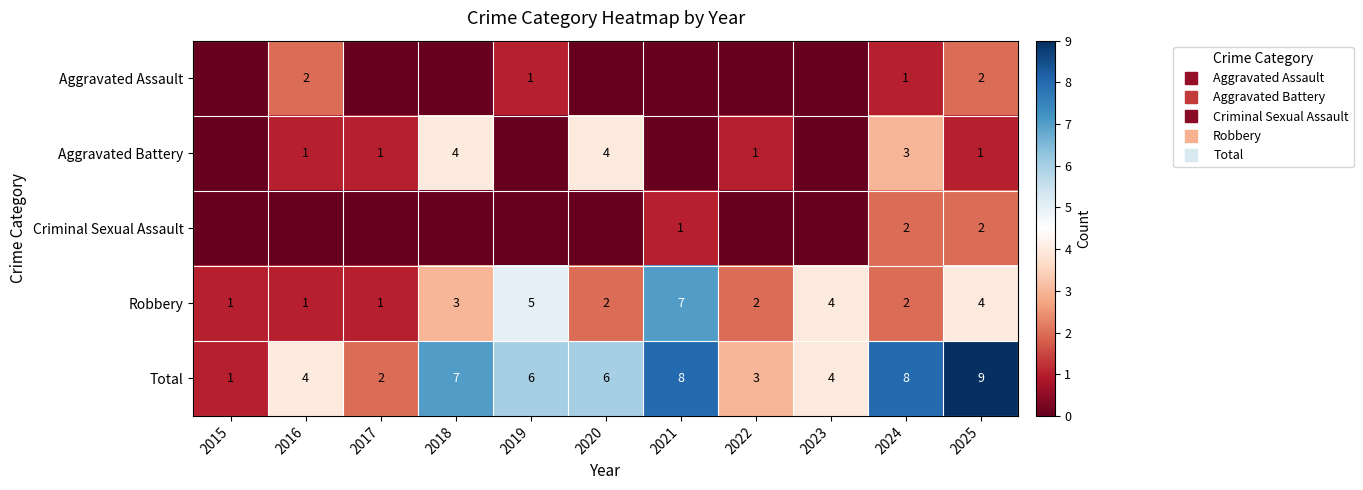

Count the Aggravated Battery values in the range 0 to 3.

9